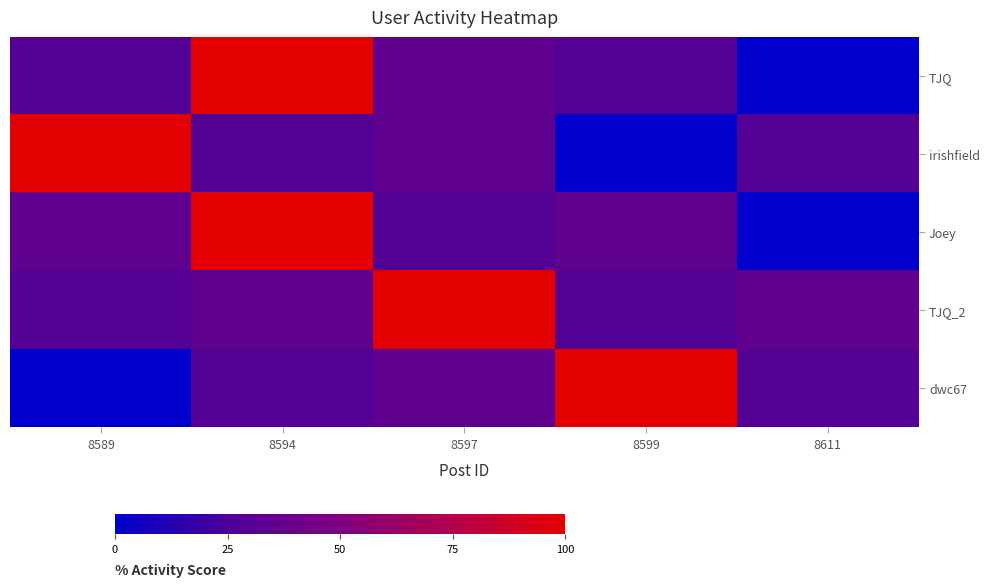

Reading right to left, extract all data points from this chart.

TJQ: 8611=0.0	8599=29.3	8597=34.4	8594=100.0	8589=29.3
irishfield: 8611=29.3	8599=0.0	8597=34.4	8594=29.3	8589=100.0
Joey: 8611=0.0	8599=34.4	8597=29.3	8594=100.0	8589=34.4
TJQ_2: 8611=34.4	8599=29.3	8597=100.0	8594=34.4	8589=29.3
dwc67: 8611=29.3	8599=100.0	8597=34.4	8594=29.3	8589=0.0